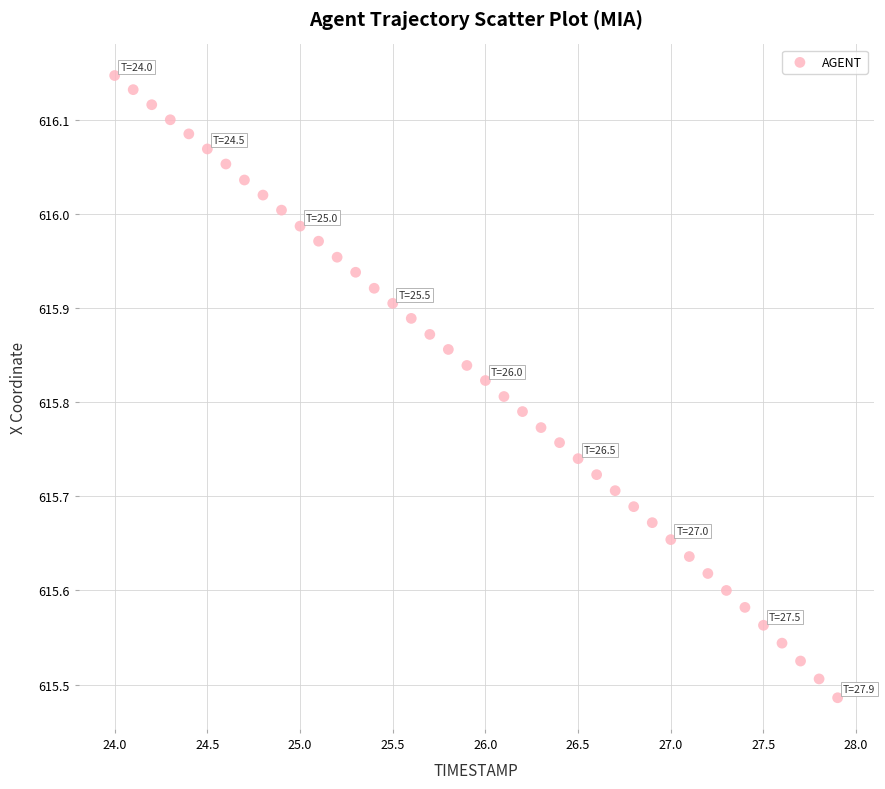

What is the range of Y values (max minus min)?

0.7